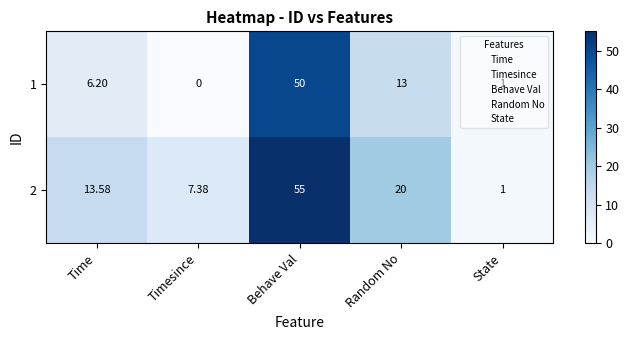

At how many categories does at least one series exceed 3?

4